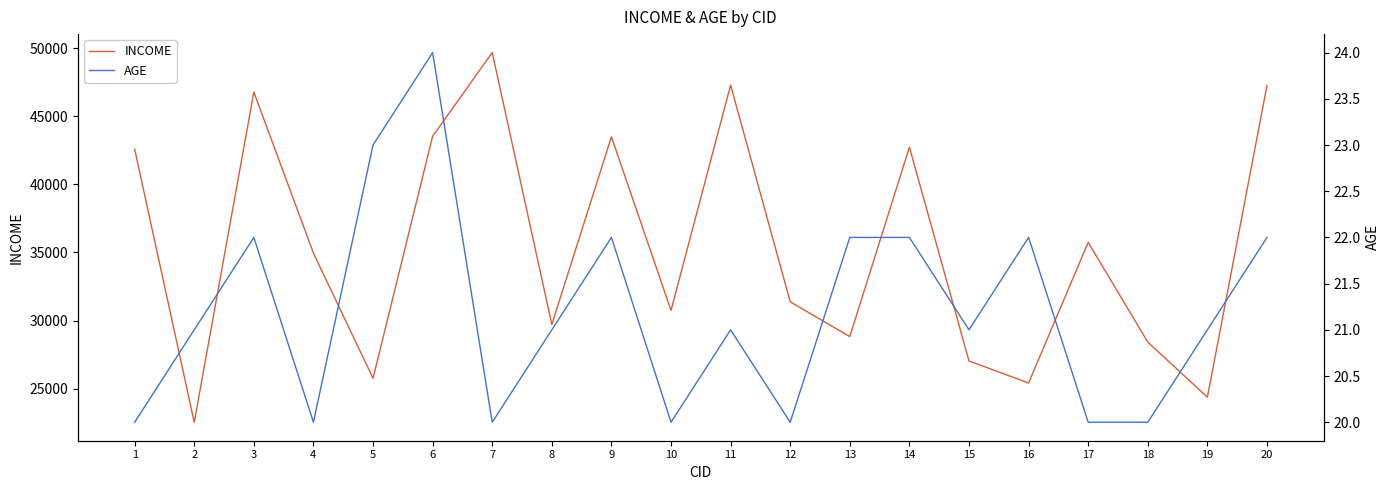

How many interior local valleys does the INCOME series have?

7